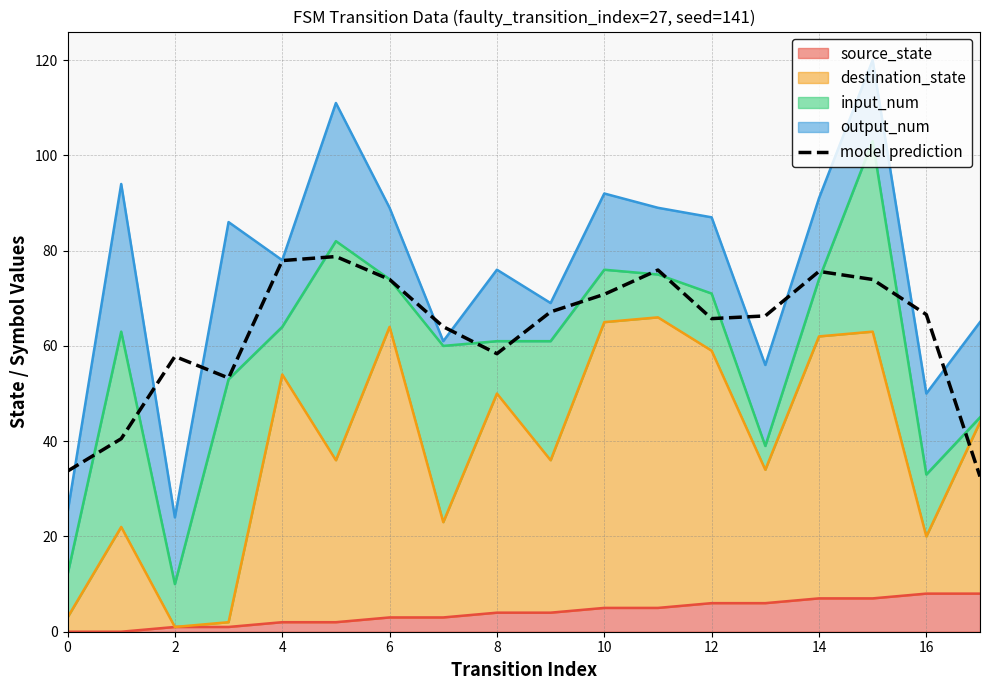

What is the sum of all values?

1133.0